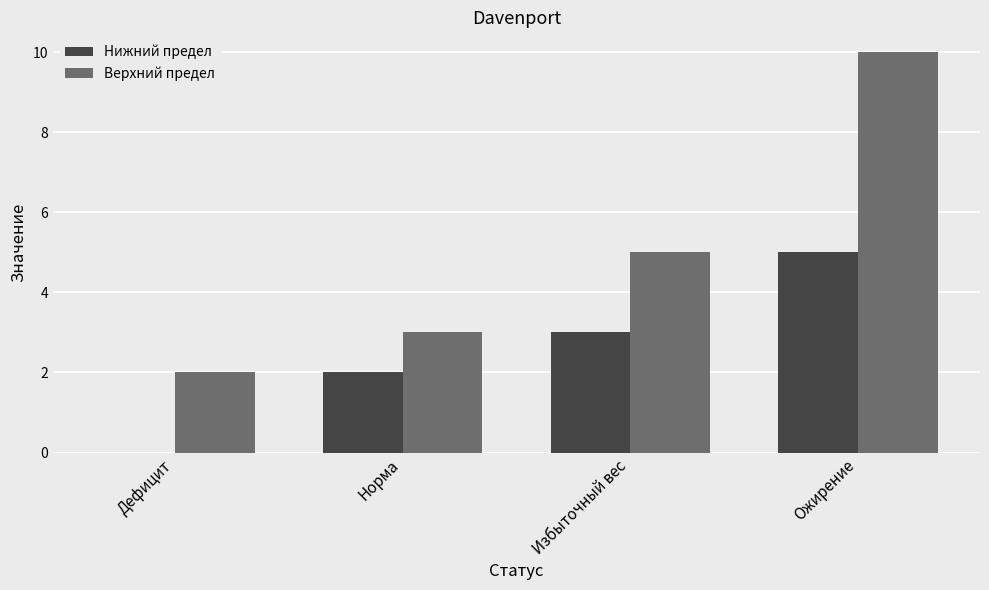

Reading right to left, list all the values displayed in this chart.

Нижний предел: 5	3	2	0
Верхний предел: 10	5	3	2